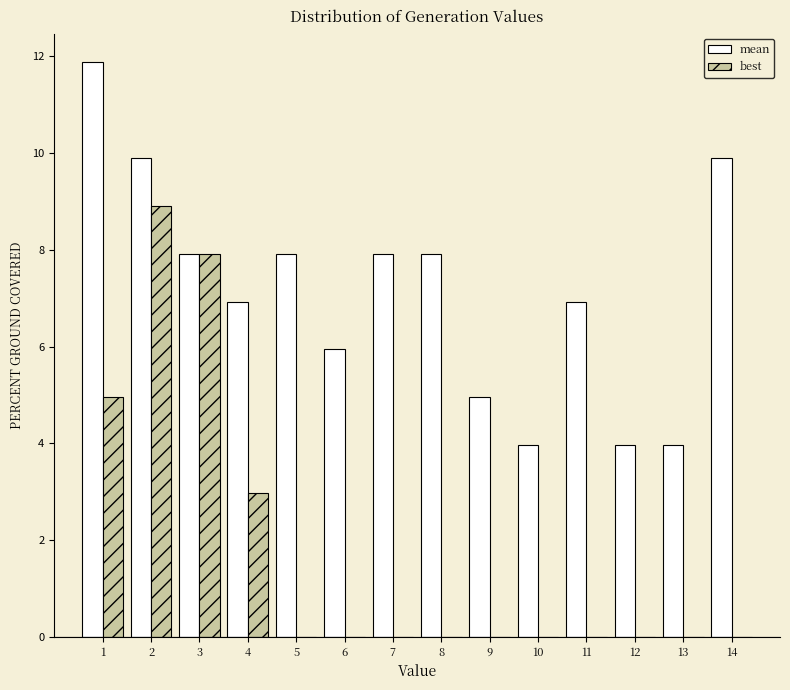

Reading right to left, extract all data points from this chart.

mean: 14=9.9	13=4.0	12=4.0	11=6.9	10=4.0	9=5.0	8=7.9	7=7.9	6=5.9	5=7.9	4=6.9	3=7.9	2=9.9	1=11.9
best: 14=0.0	13=0.0	12=0.0	11=0.0	10=0.0	9=0.0	8=0.0	7=0.0	6=0.0	5=0.0	4=3.0	3=7.9	2=8.9	1=5.0